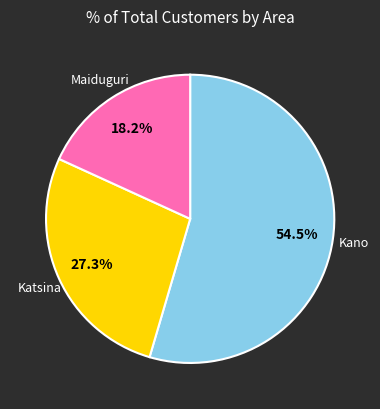

Count the number of slices in the pie.

3